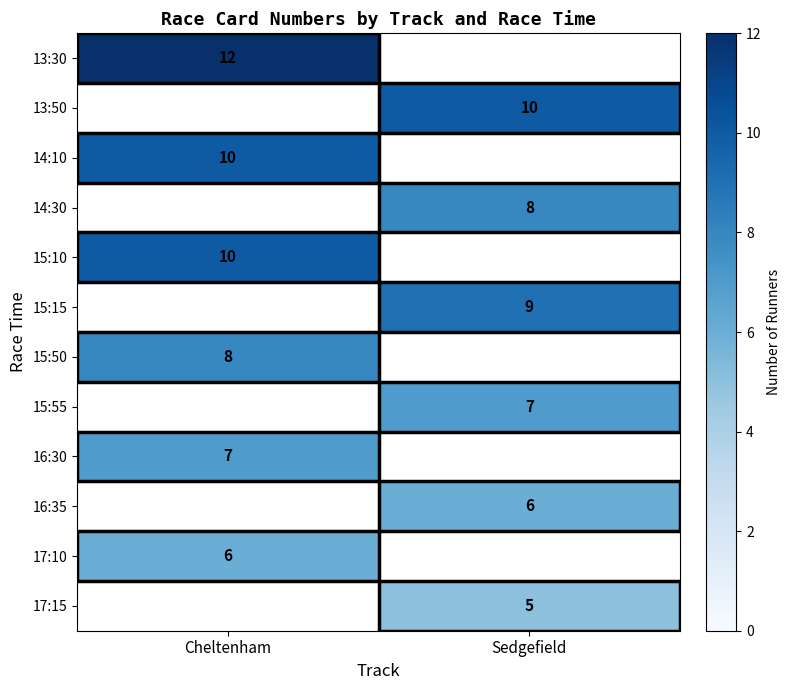

True or false: 15:10 has a value of 4 at Cheltenham.

False